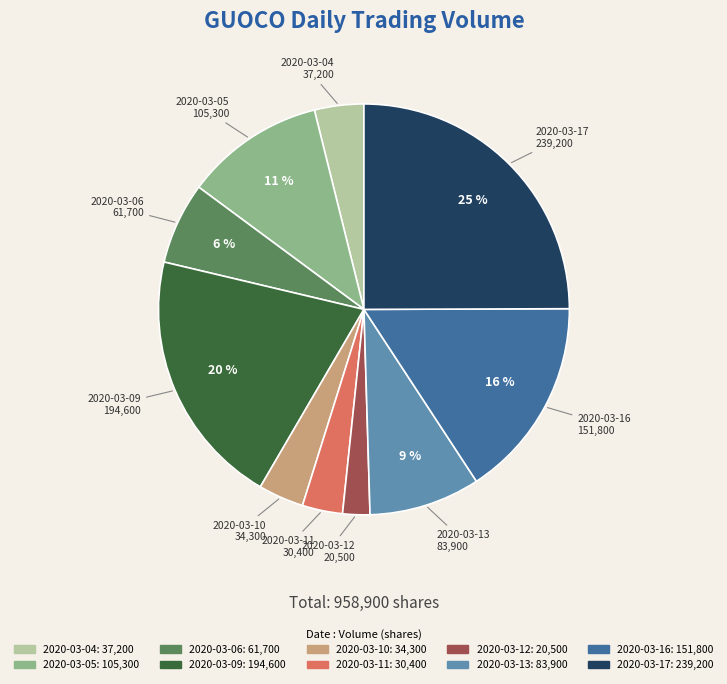

Which has a higher value, 2020-03-12 or 2020-03-10?

2020-03-10